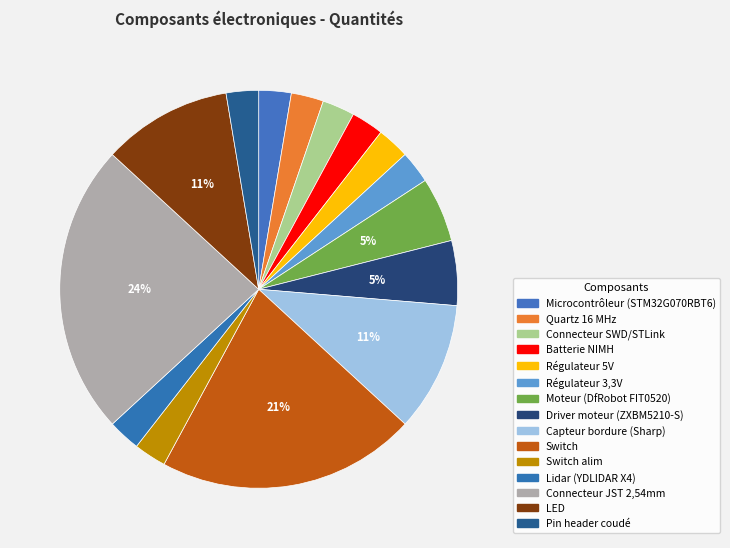

How many segments does this pie chart have?

15